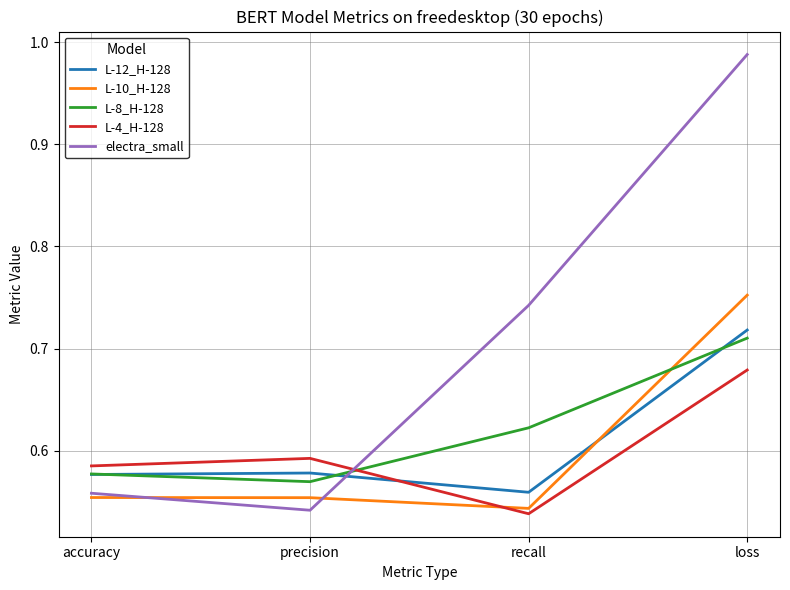

What position from the left is recall?

3